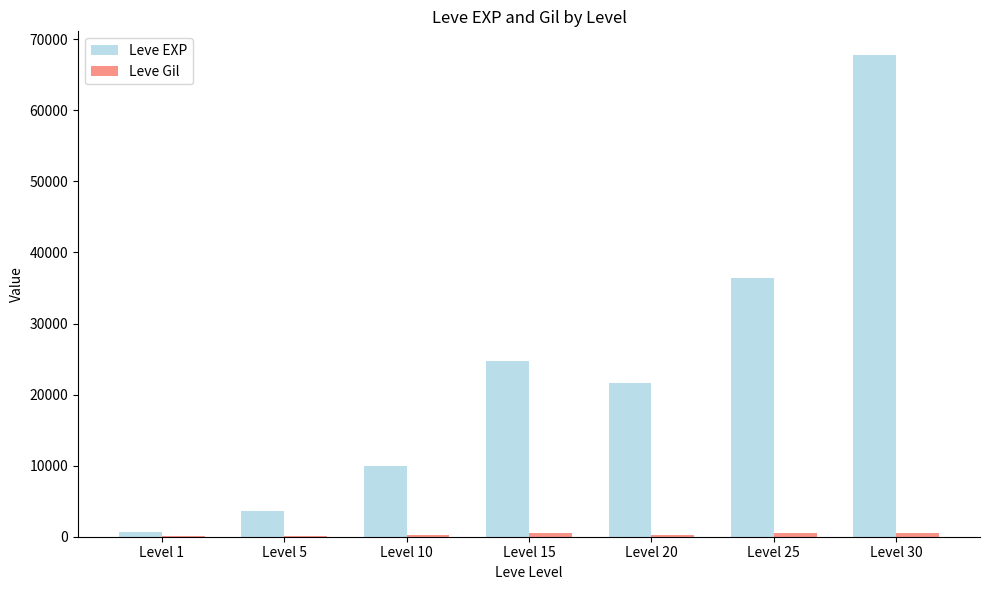

What is the difference between the Leve EXP values at Level 30 and Level 1?

67100